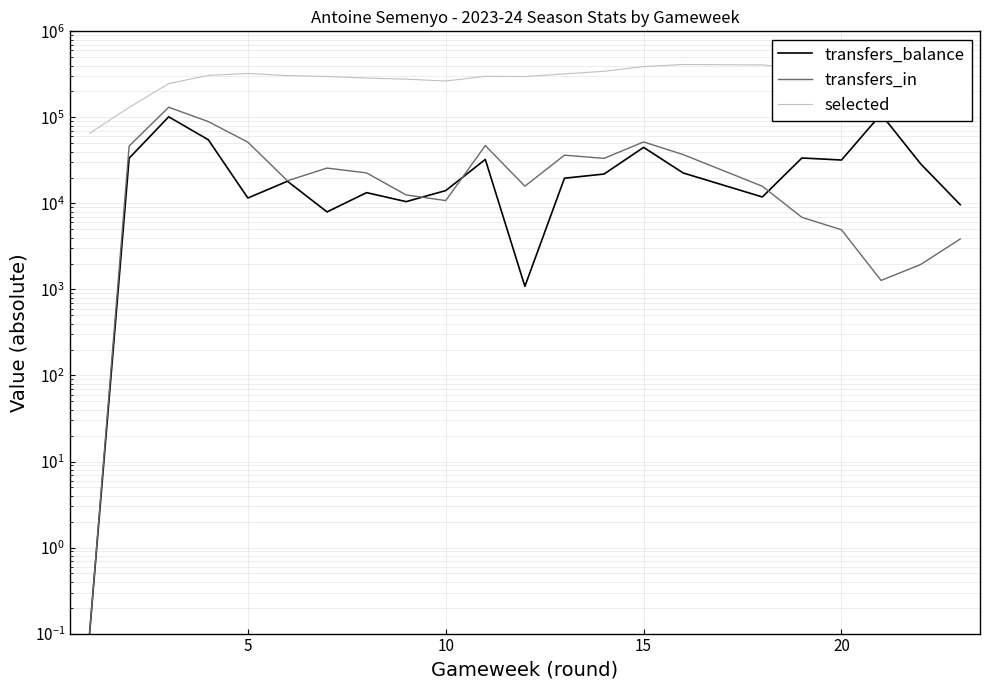

List the series in order of their peak value, lowest first.

transfers_balance, transfers_in, selected